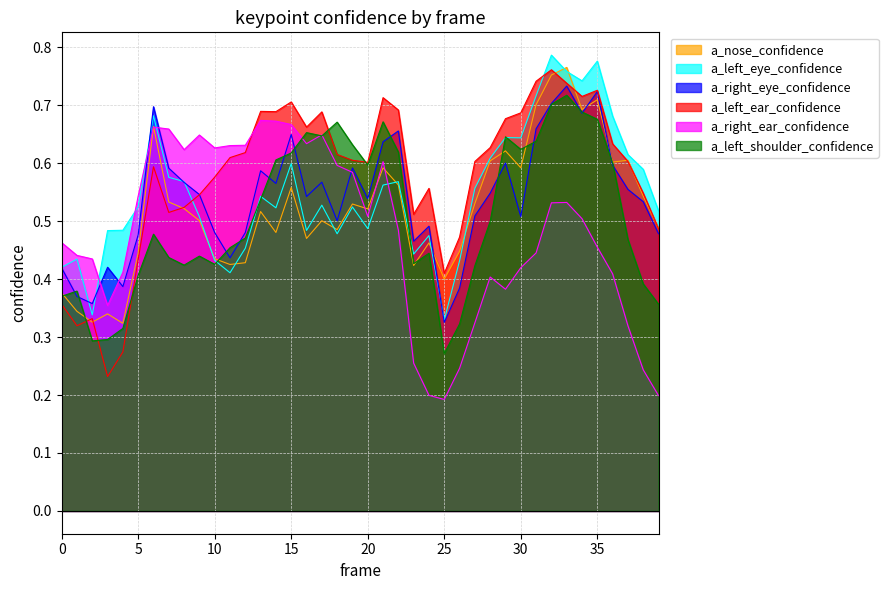

True or false: a_nose_confidence has a value of 0.1 at 4.

False